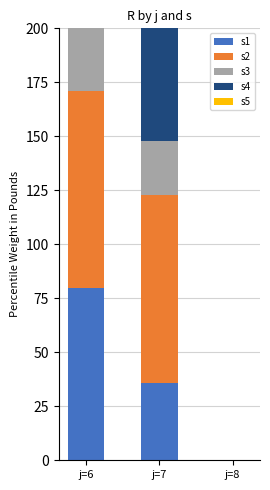

At j=7, list the series in order from largest to smallest.

s2, s4, s1, s5, s3